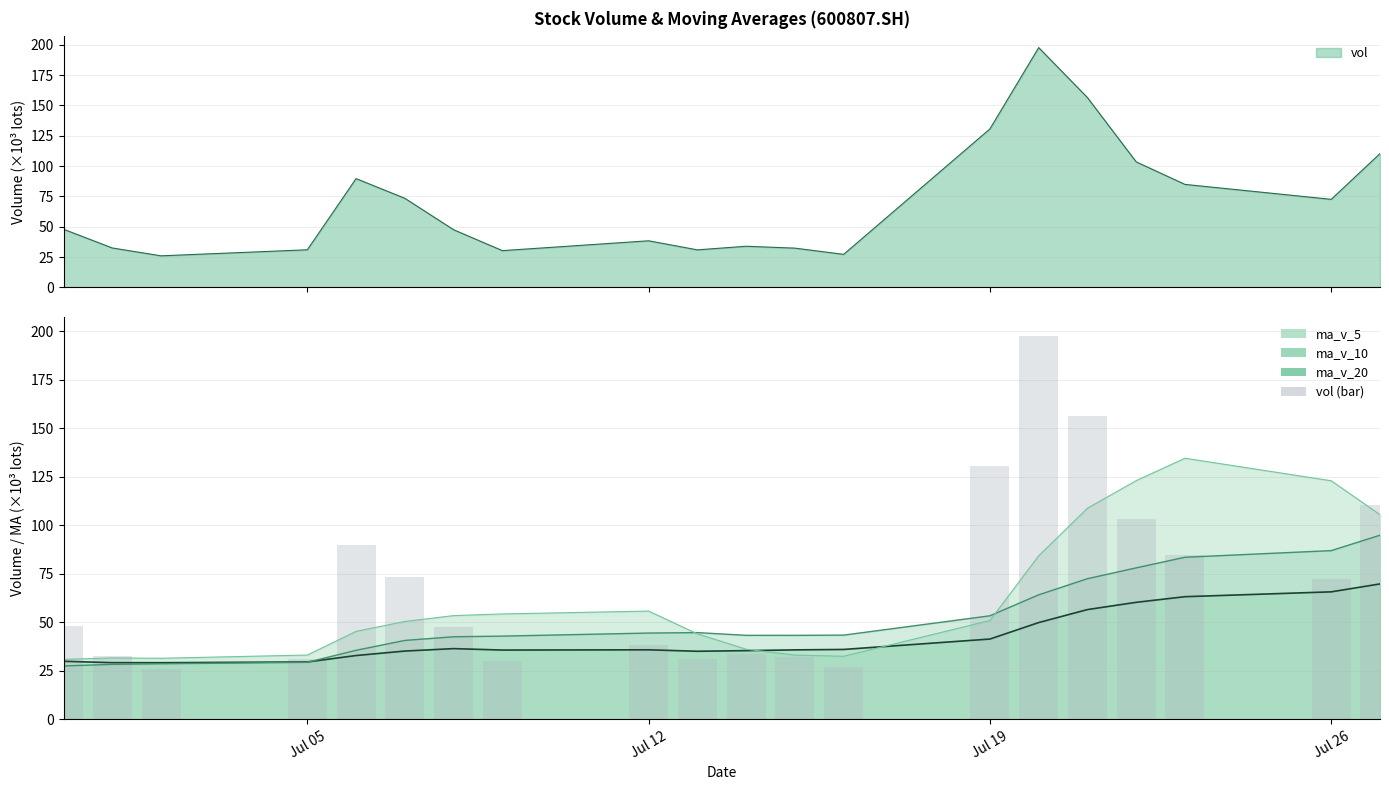

What is the value of the 17th bar from the left?

103.5